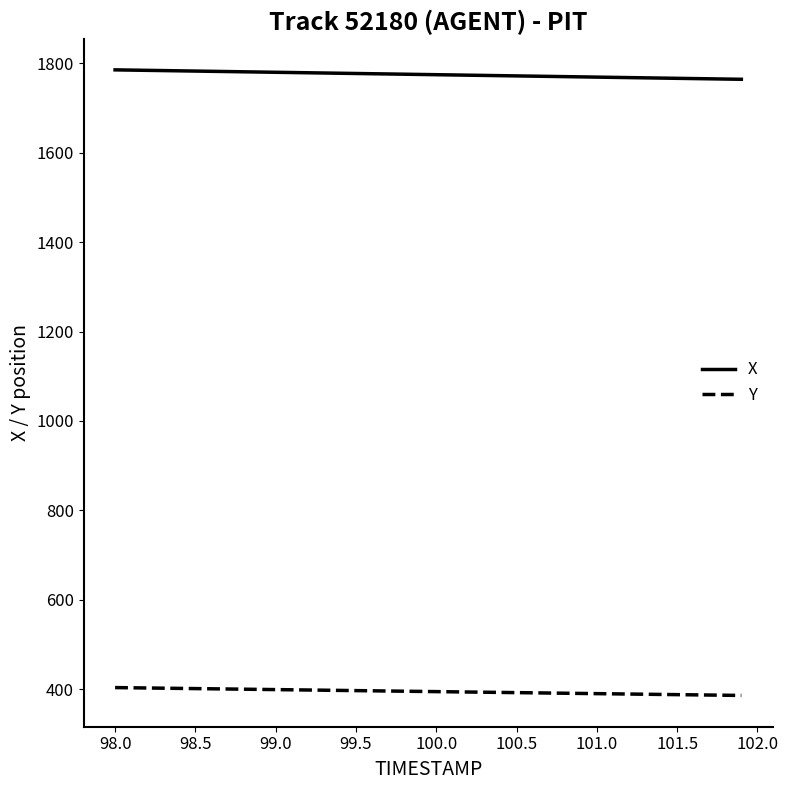

What is the highest value of the X series?

1785.7